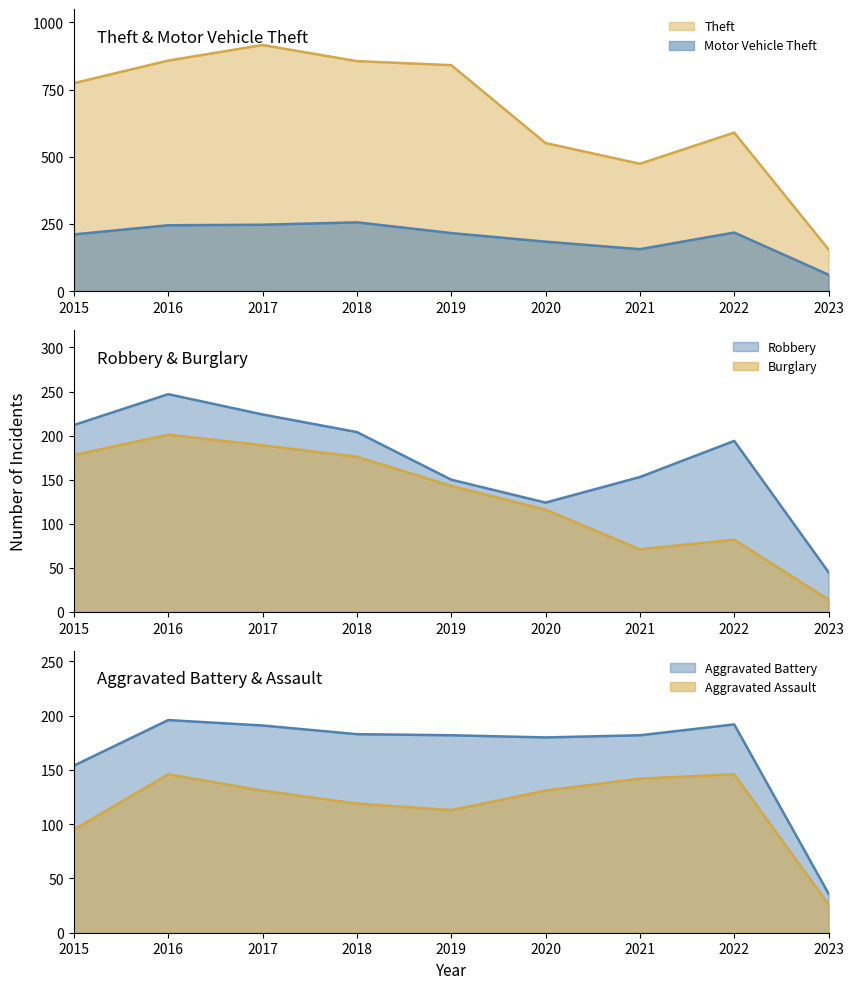

What is the difference between the second highest and second lowest values in the Theft series?

384